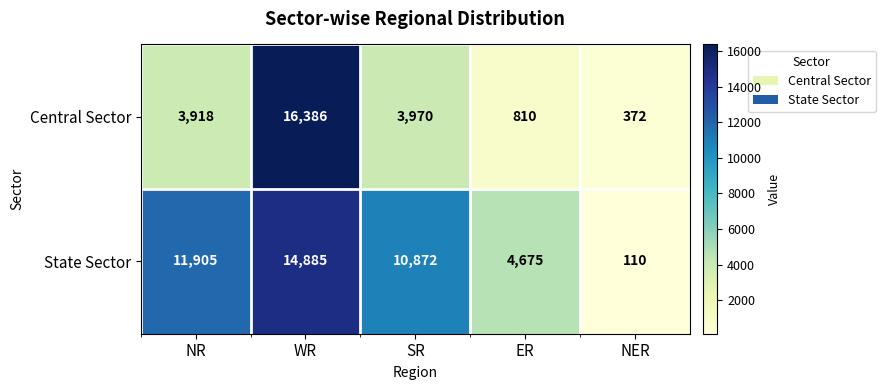

How many distinct data groups are displayed?

2